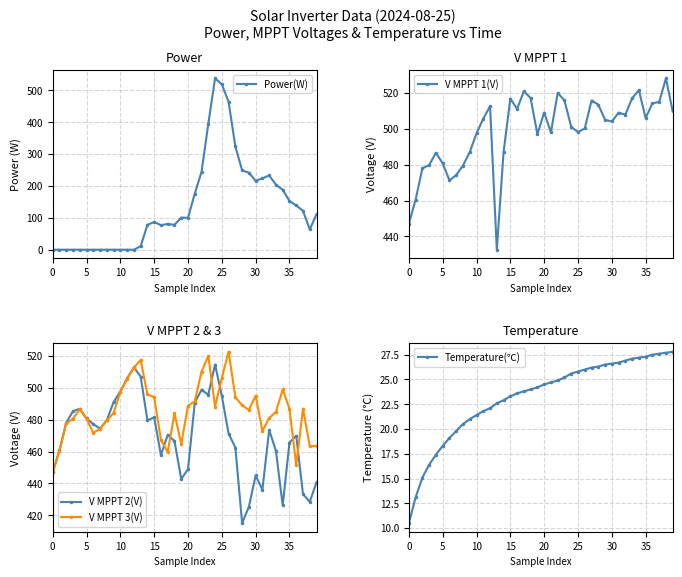

Is it true that V MPPT 1(V) equals 231.0 at 29?

False